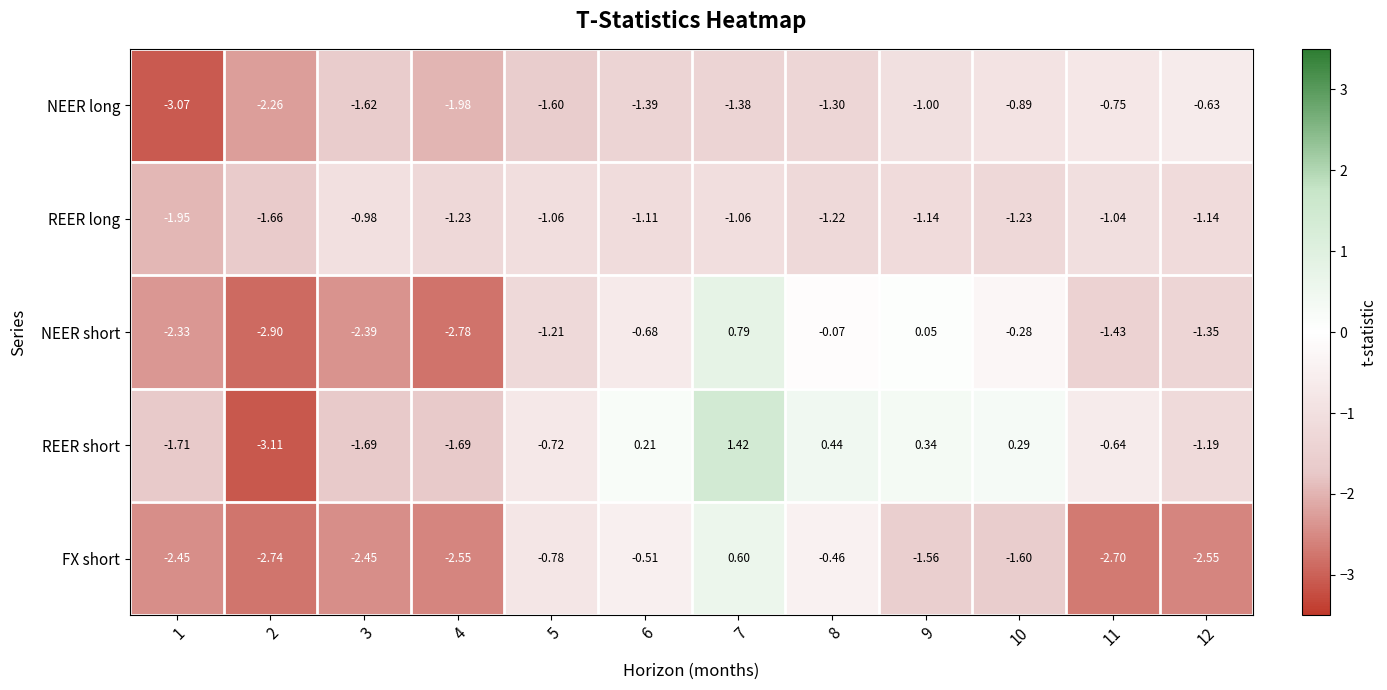

Which series changed the most between 5 and 10?

REER short